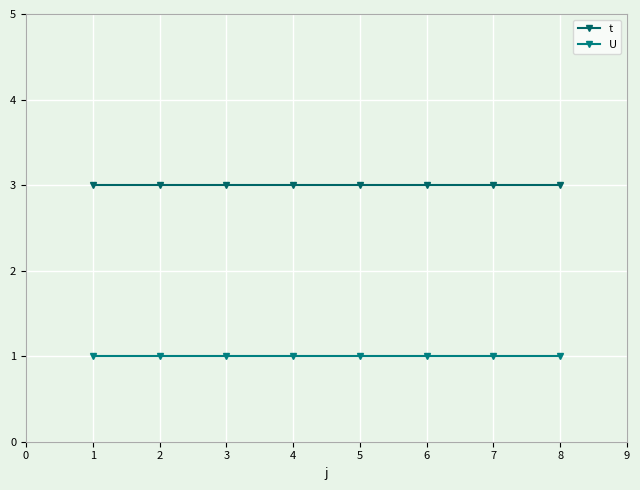

How many distinct data groups are displayed?

2